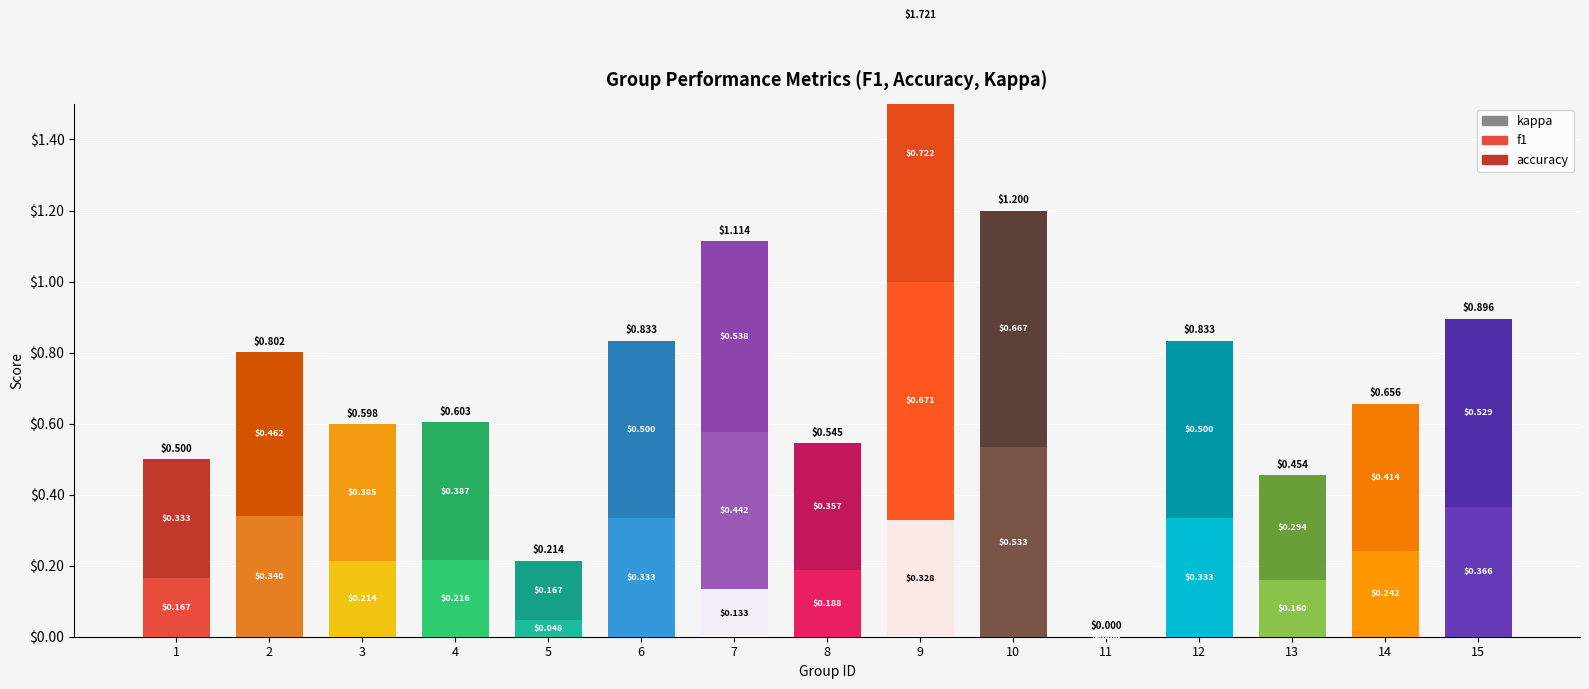

What is the total value across all series at 9?

1.7